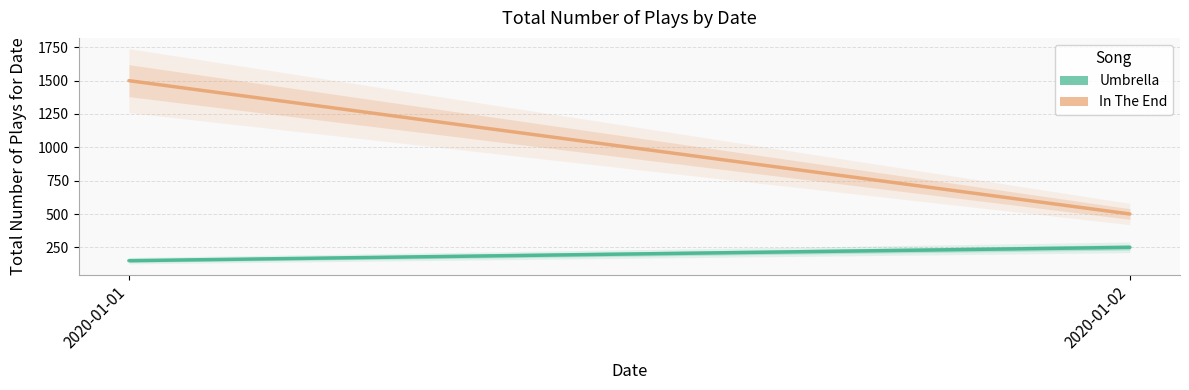

Reading left to right, what are all the values shown in this chart?

Umbrella: 2020-01-01=150	2020-01-02=250
In The End: 2020-01-01=1500	2020-01-02=500